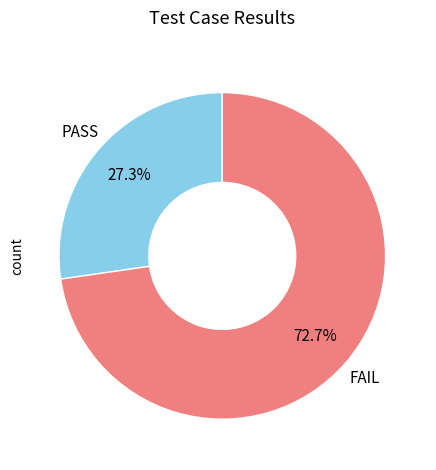

What percentage is NOT represented by PASS?

72.7%